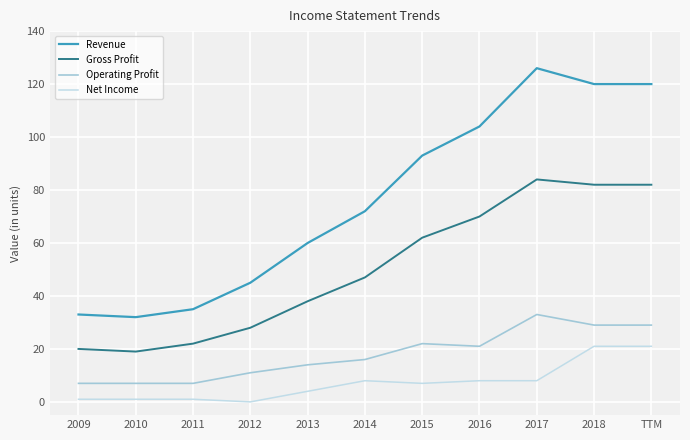

What is the difference between the maximum and minimum values in the Net Income series?

21